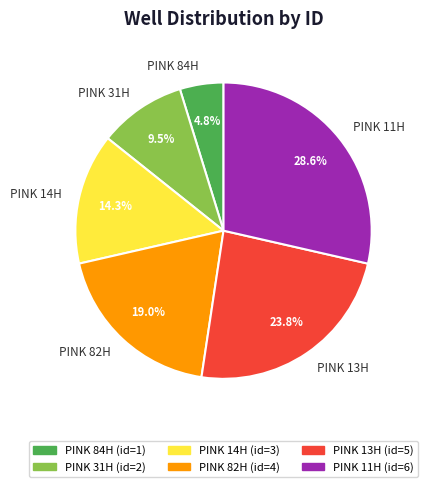

To the nearest percent, what is the difference between the largest and smallest slice percentages?

24%